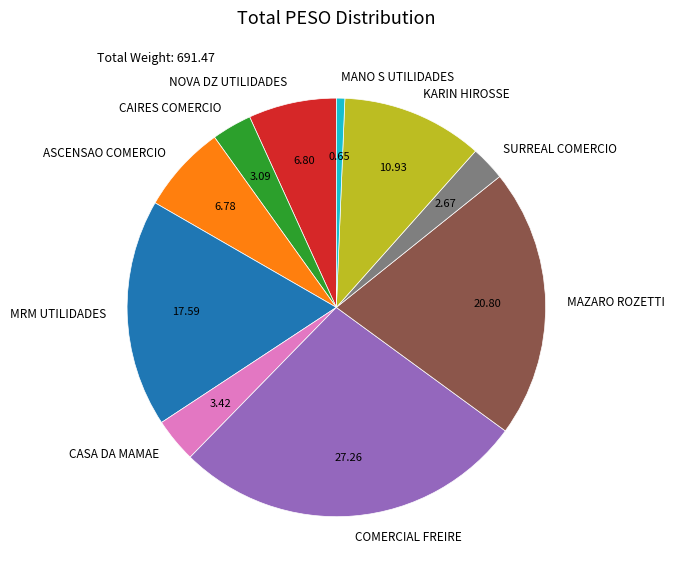

Is there a majority slice in this chart?

No